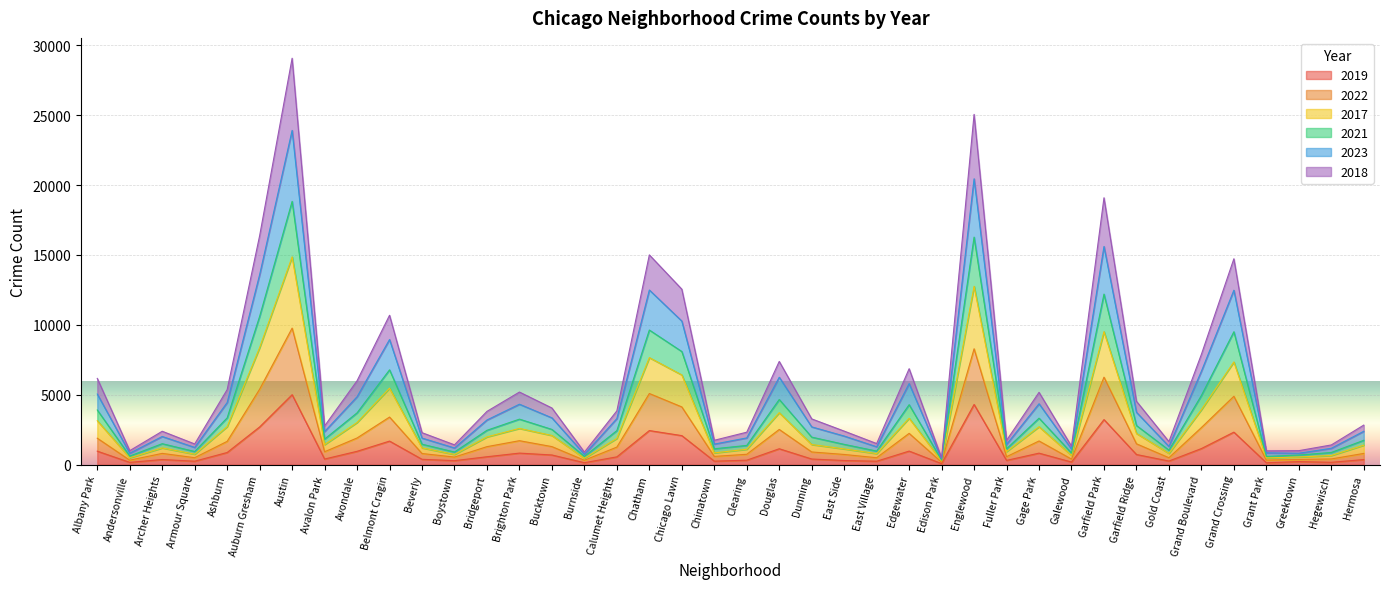

Which category has the lowest value across all series?

Edison Park